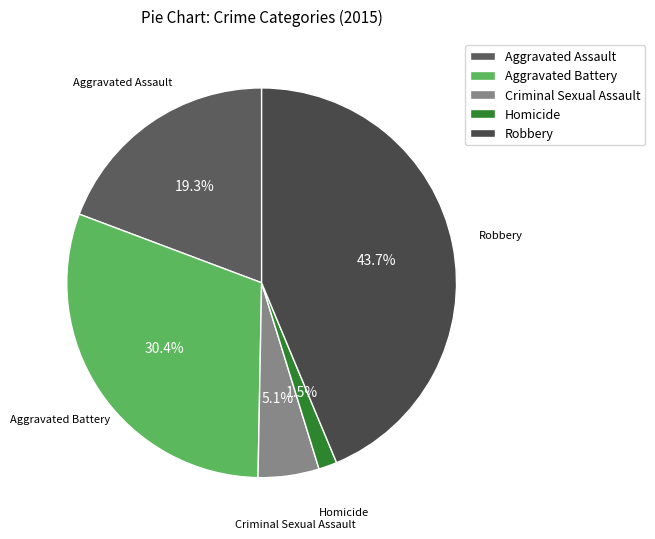

Do Aggravated Assault and Robbery together represent more than half of the pie?

Yes